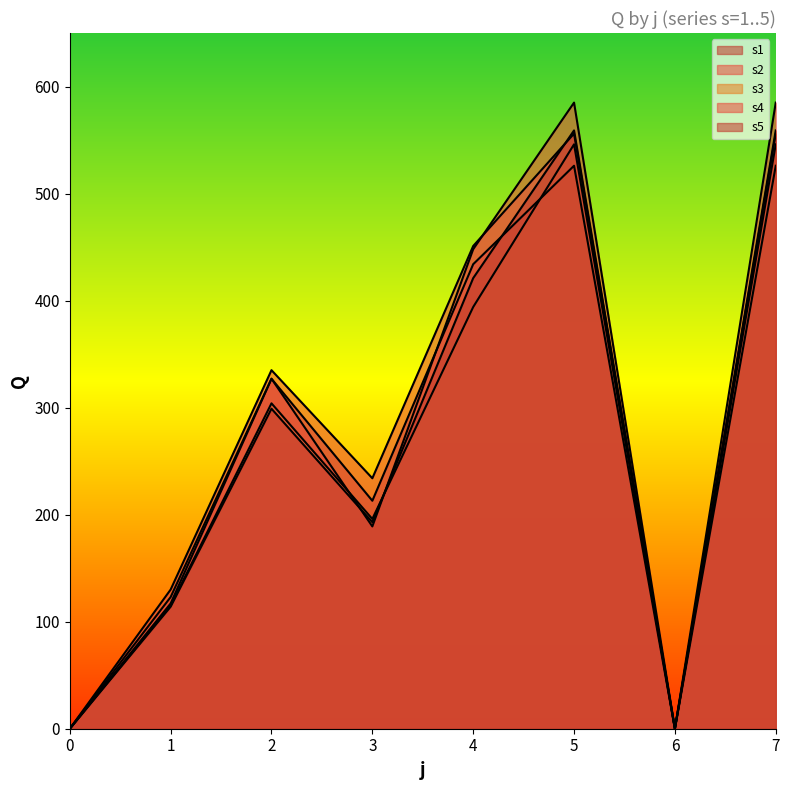

How many categories are shown in the chart?

8